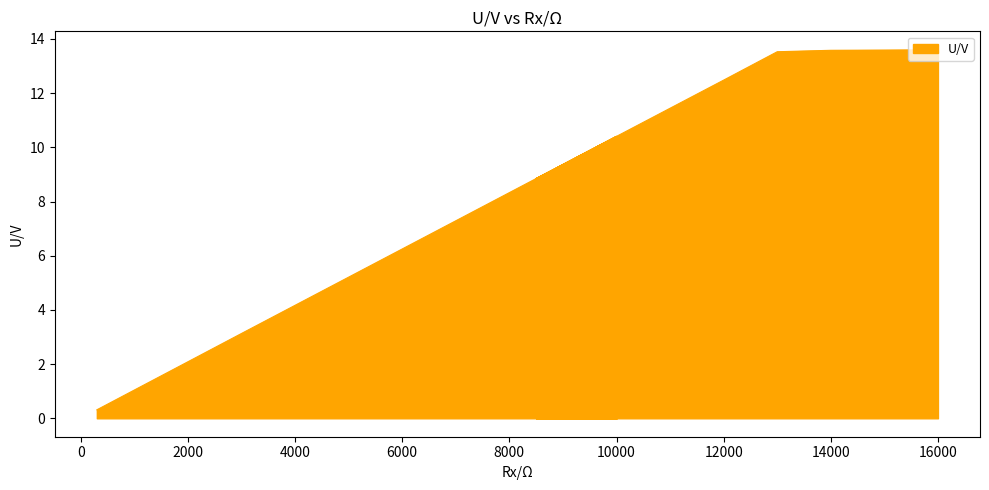

How many data points are less than 10?

6